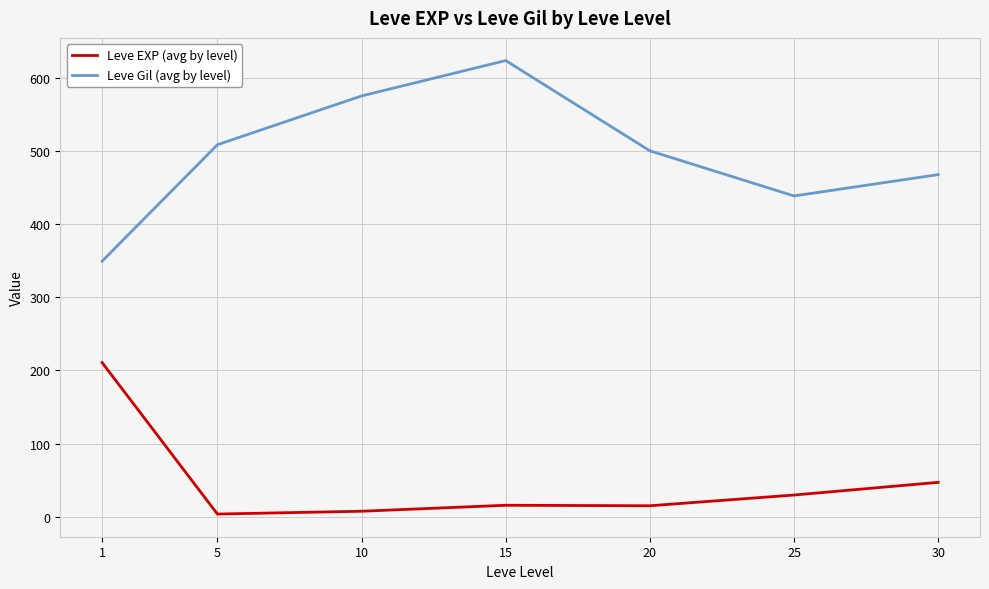

What are all the series names shown in the legend?

Leve EXP (avg by level), Leve Gil (avg by level)